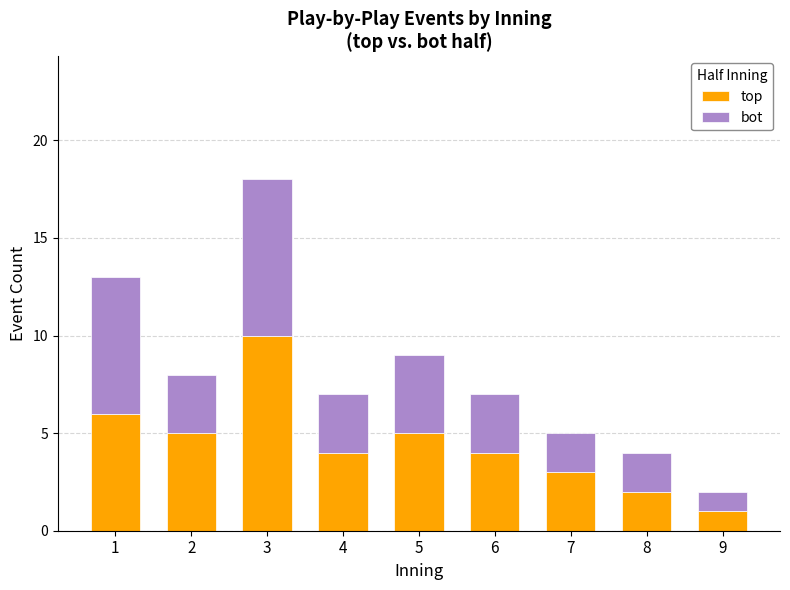

Reading left to right, transcribe the values for top.

6	5	10	4	5	4	3	2	1